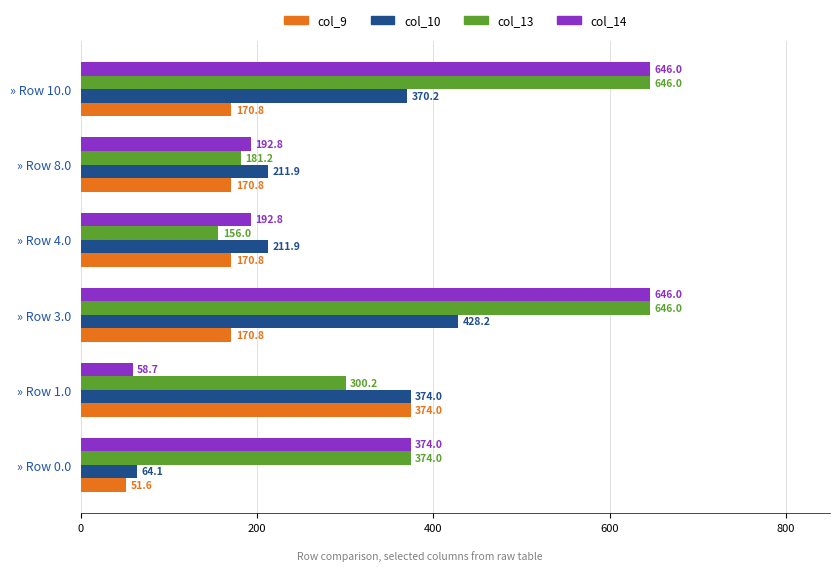

List the series in order of their overall mean, lowest first.

col_9, col_10, col_14, col_13